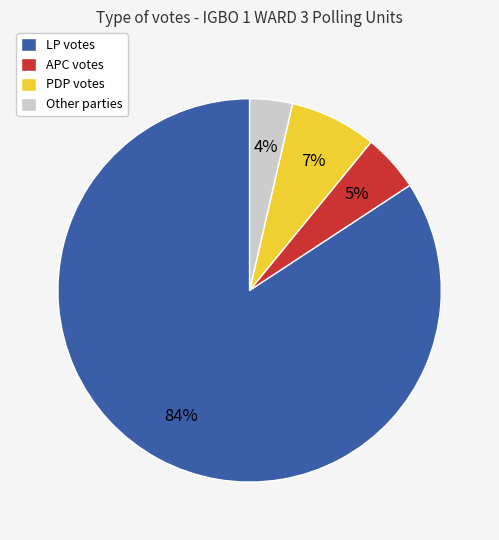

True or false: PDP votes accounts for 7% of the total.

True